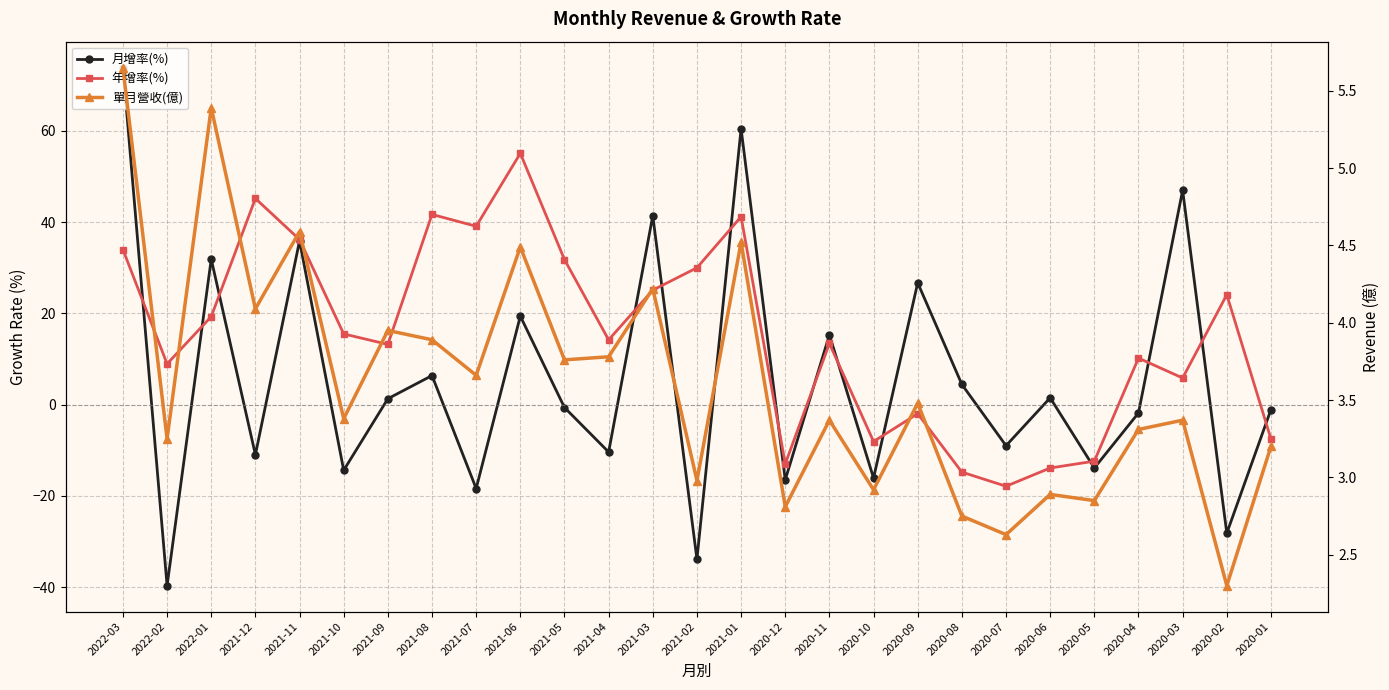

How many lines are shown in the chart?

3